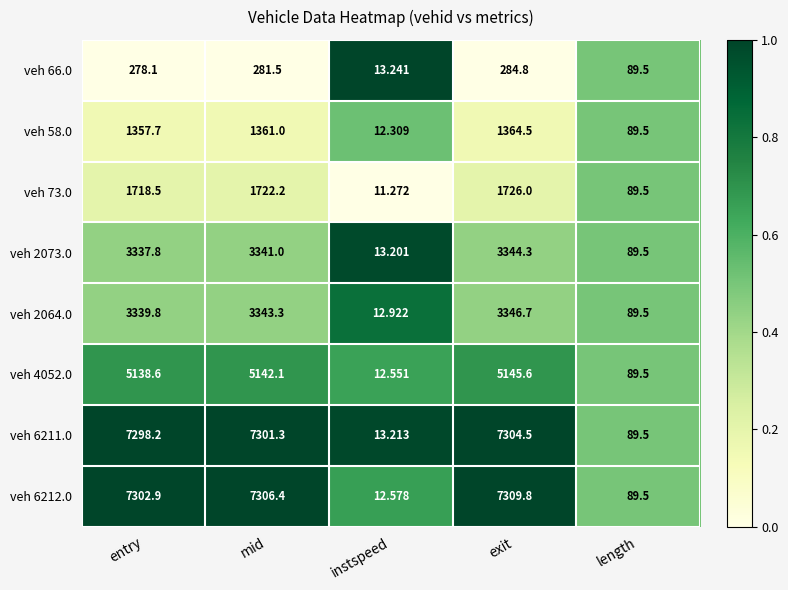

Rank the series by their maximum value, from lowest to highest.

veh 66.0, veh 58.0, veh 73.0, veh 2073.0, veh 2064.0, veh 4052.0, veh 6211.0, veh 6212.0